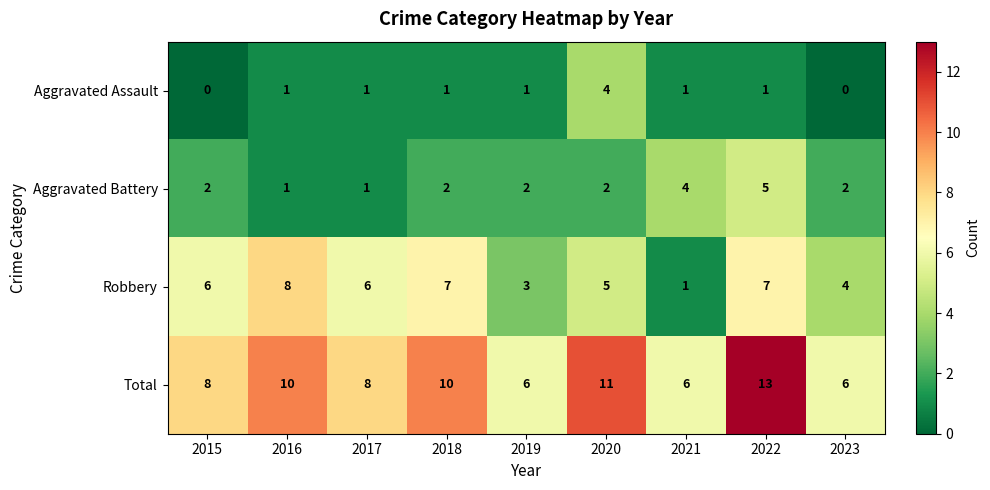

List the series in order of their overall mean, highest first.

Total, Robbery, Aggravated Battery, Aggravated Assault